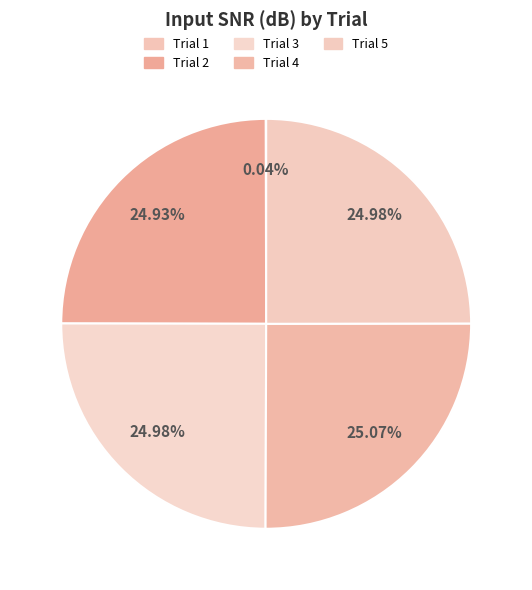

Rank the categories by value from lowest to highest.

Trial 1, Trial 2, Trial 5, Trial 3, Trial 4